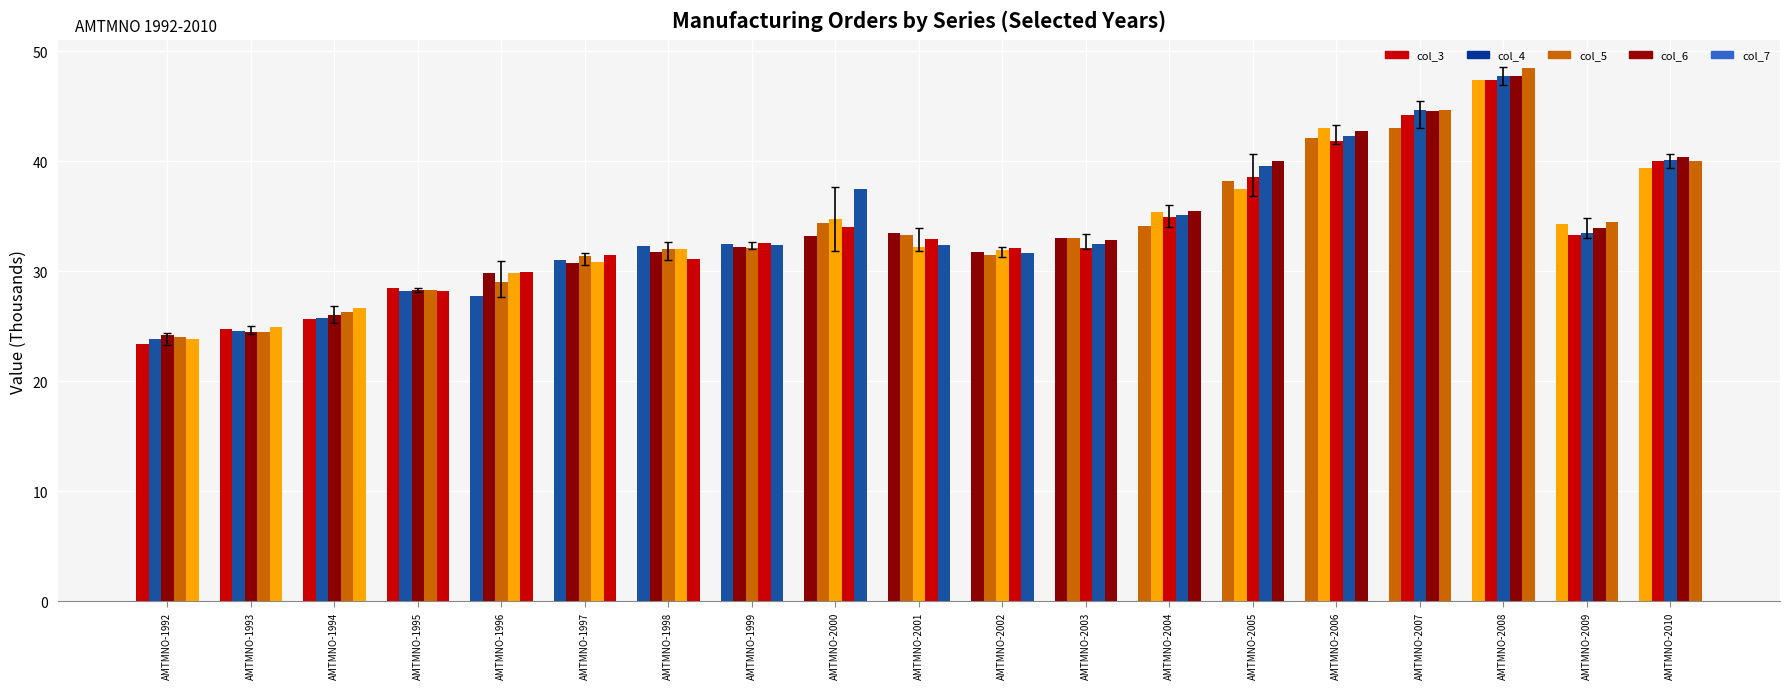

Which category has the lowest value across all series?

AMTMNO-1992